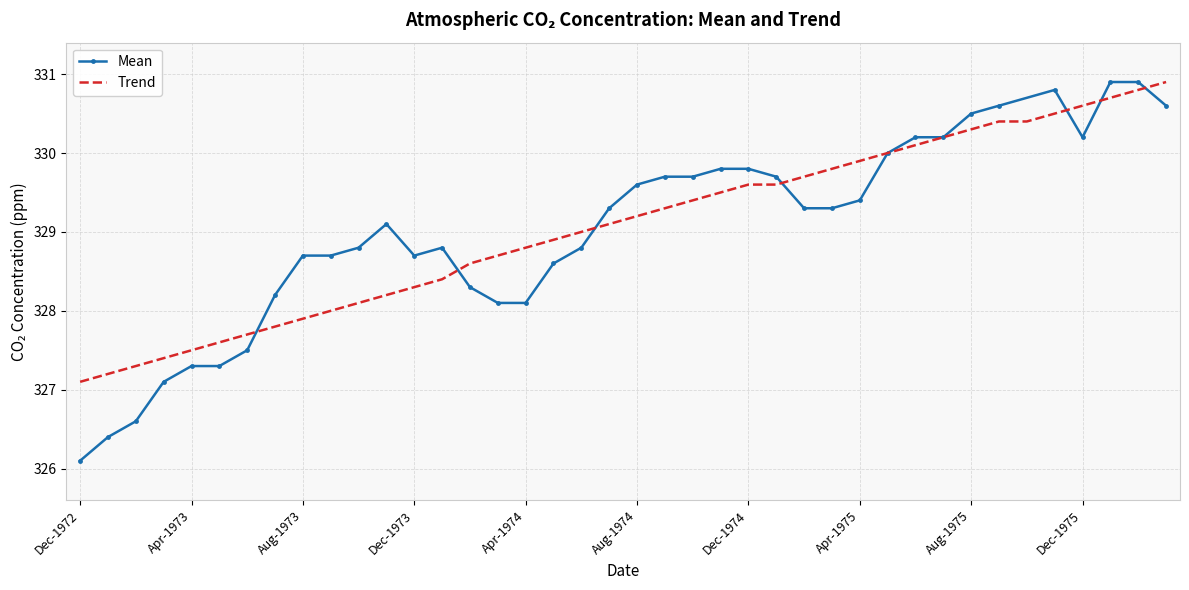

What is the highest value of the Mean series?

330.9